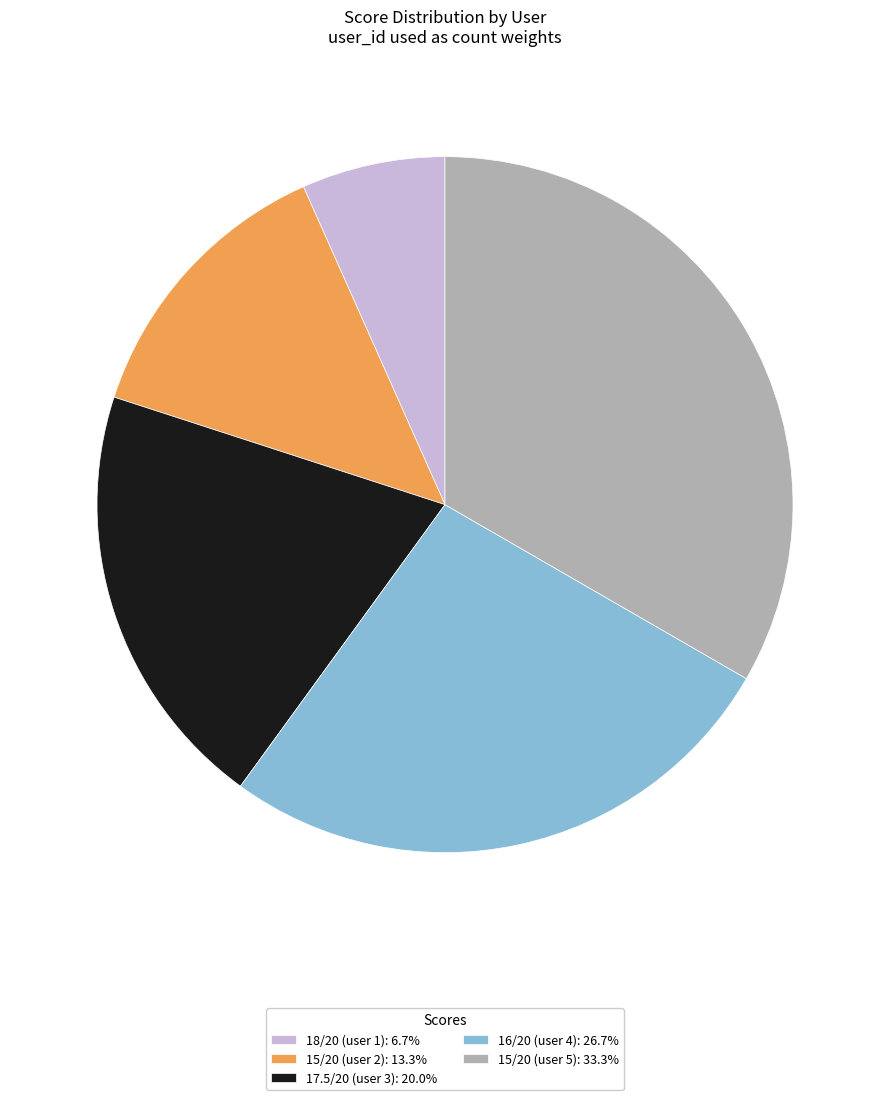

Is the sum of 17.5/20 (user 3): 20.0% and 15/20 (user 5): 33.3% greater than half?

Yes